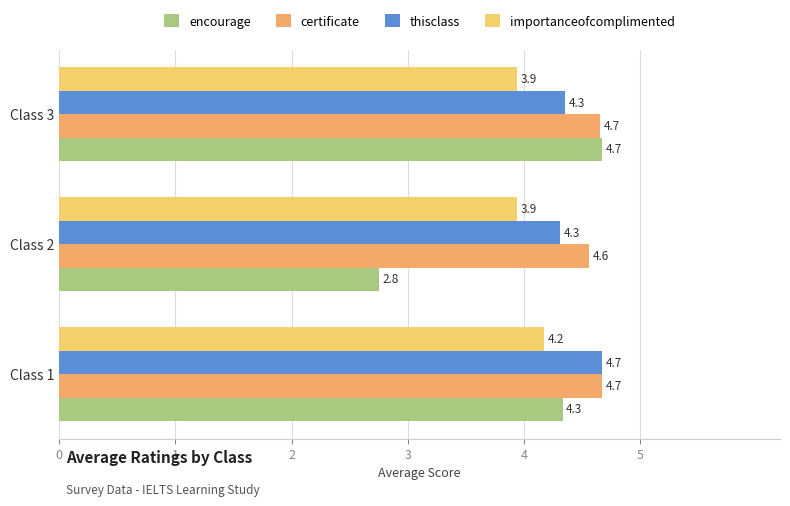

How many series are shown in this chart?

4